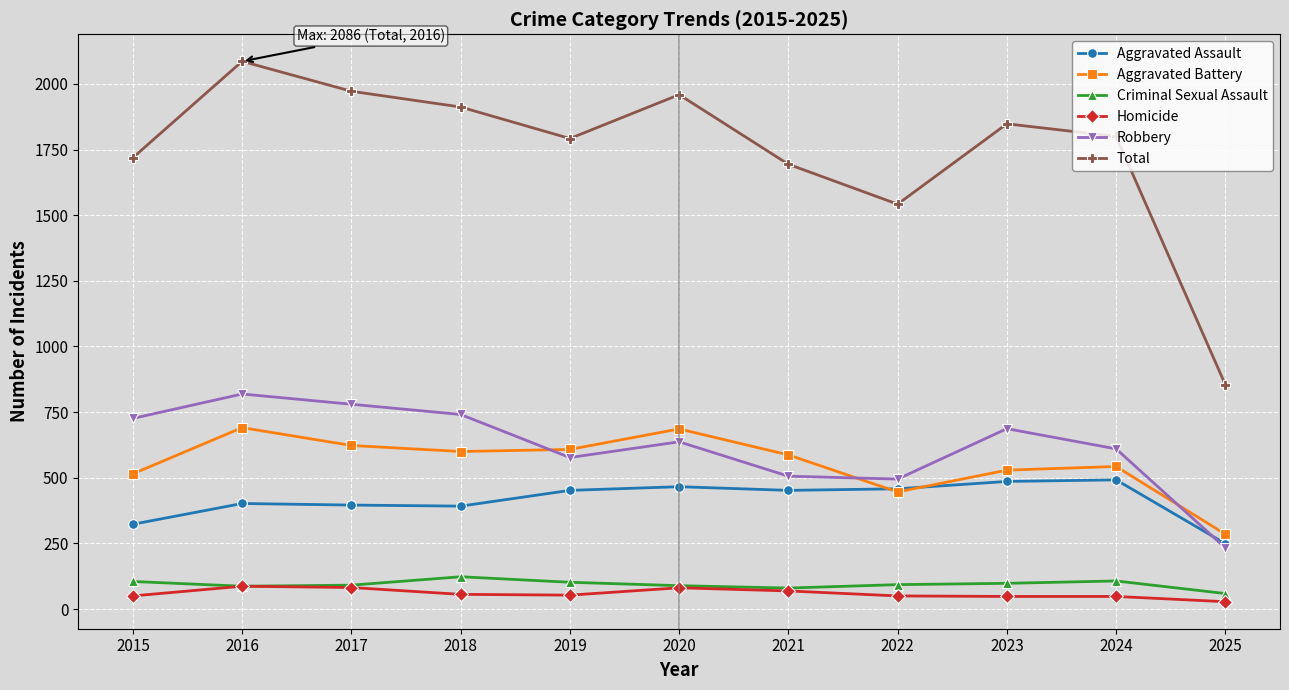

At which category does Robbery reach its first local valley?

2019